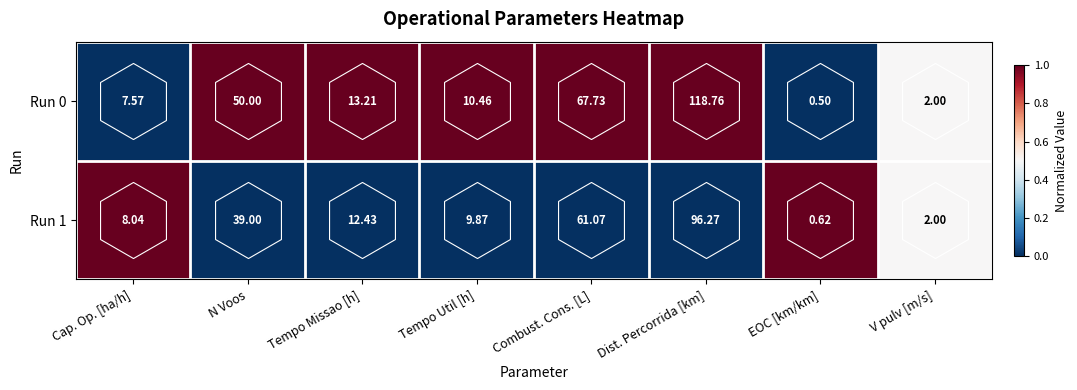

Is the value of Run 0 at Tempo Missao [h] greater than the value of Run 1 at Cap. Op. [ha/h]?

Yes